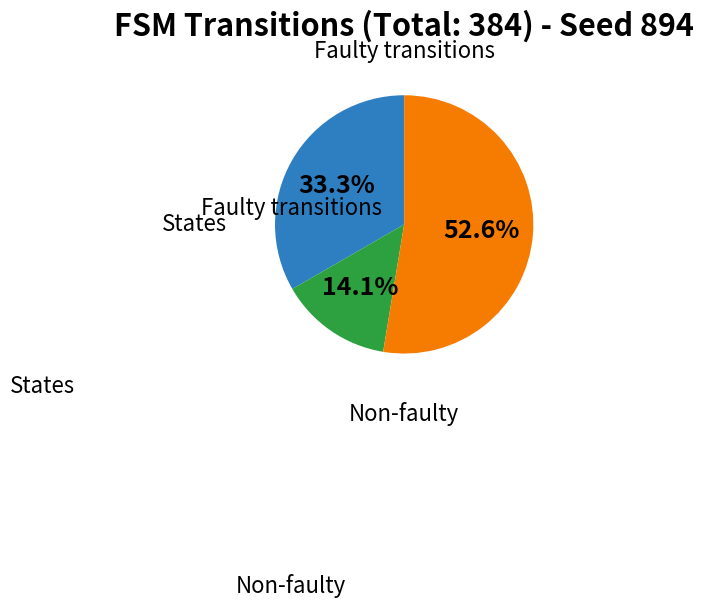

Does any single category account for the majority?

Yes